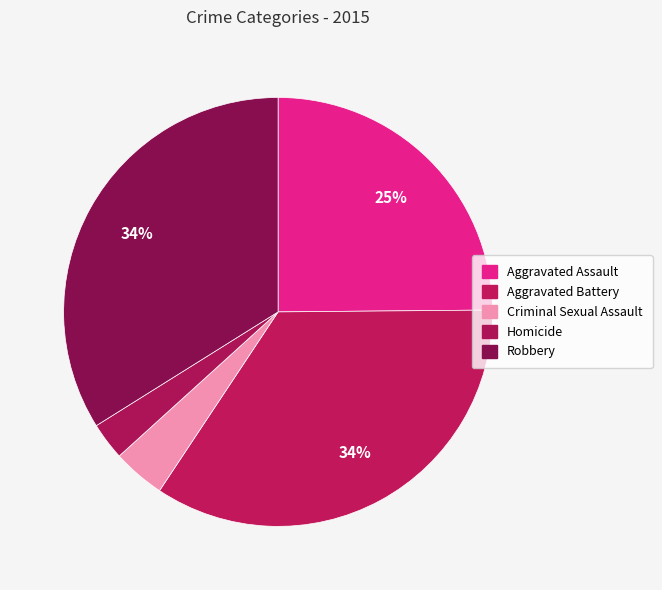

How many segments does this pie chart have?

5